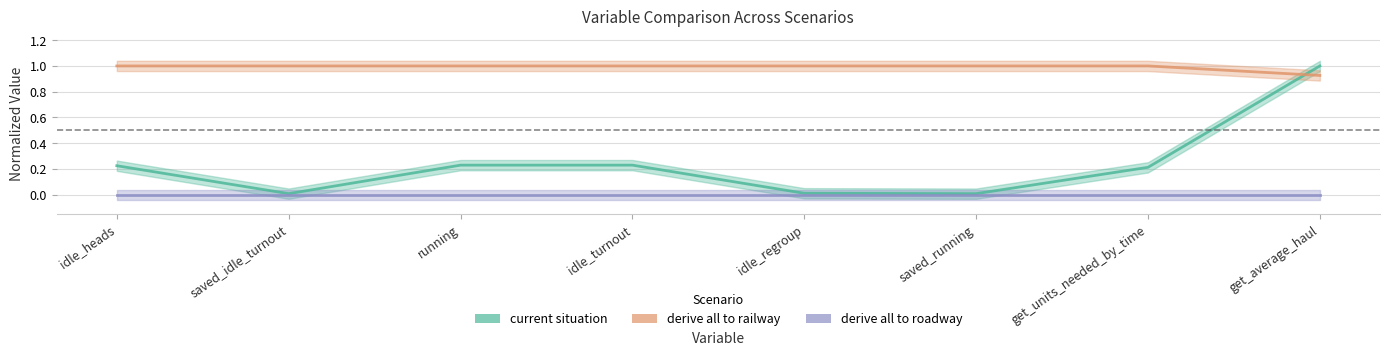

True or false: current situation and derive all to roadway cross at least once.

False